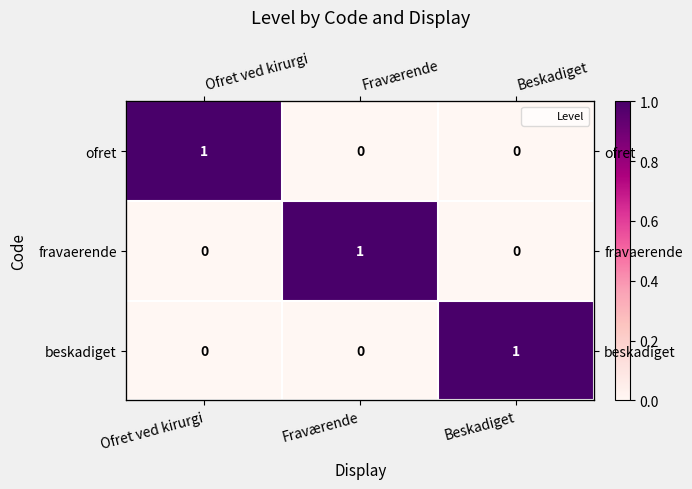

What is the difference between the fravaerende values at Ofret ved kirurgi and Fraværende?

1